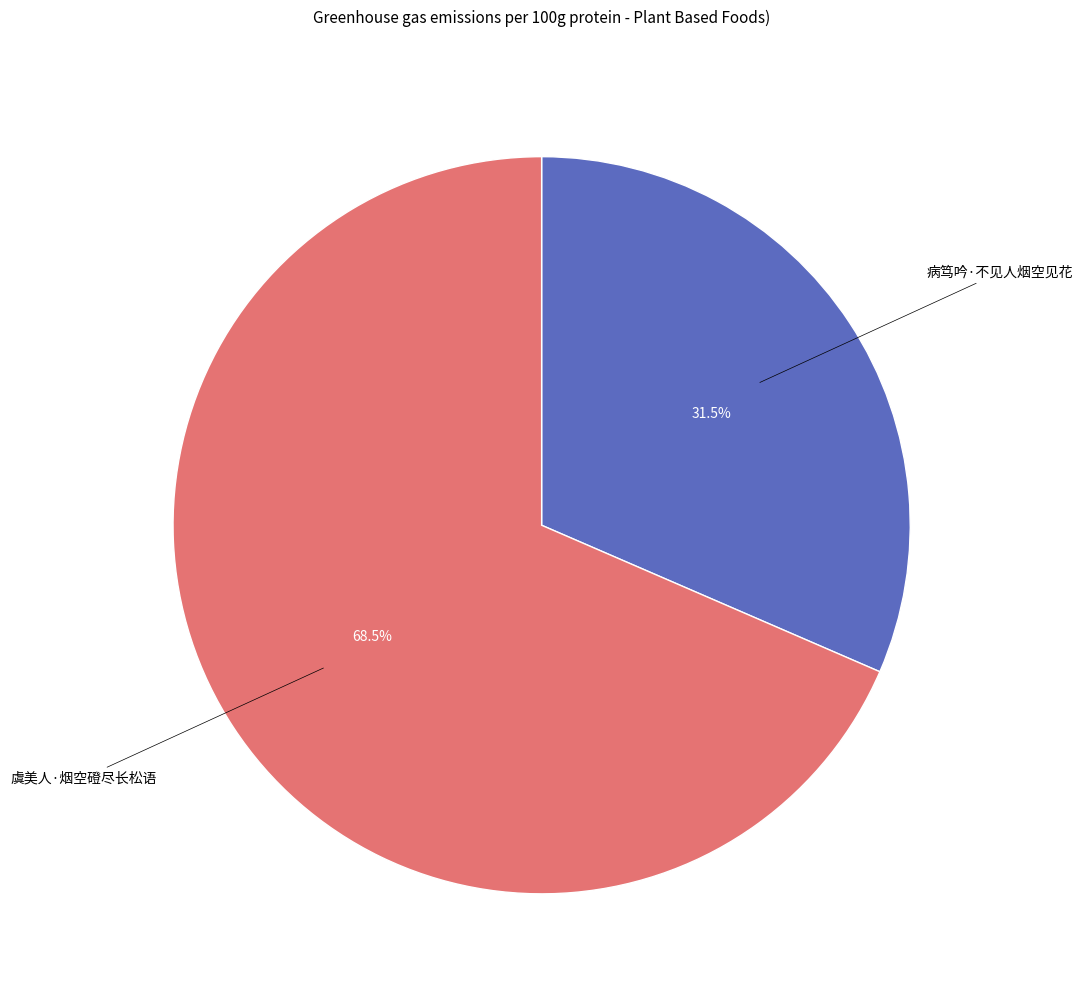

Is there any slice that represents more than half of the pie?

Yes